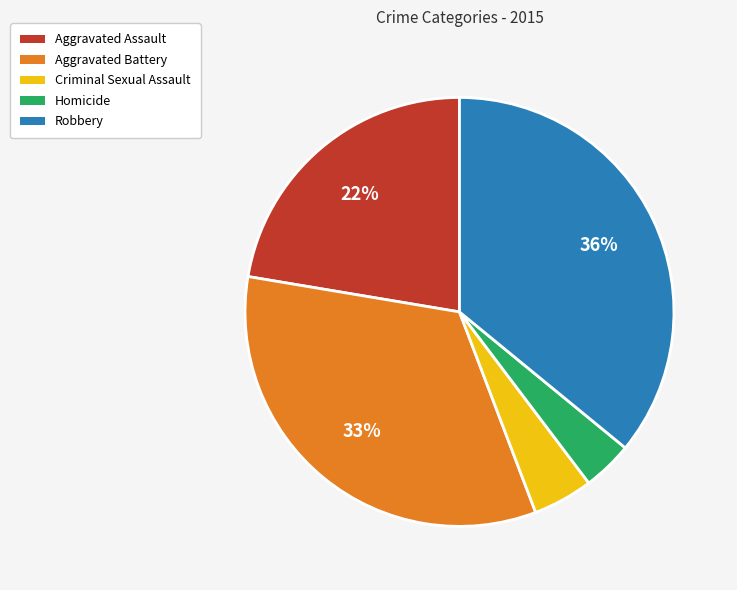

Which has a higher value, Criminal Sexual Assault or Homicide?

Criminal Sexual Assault